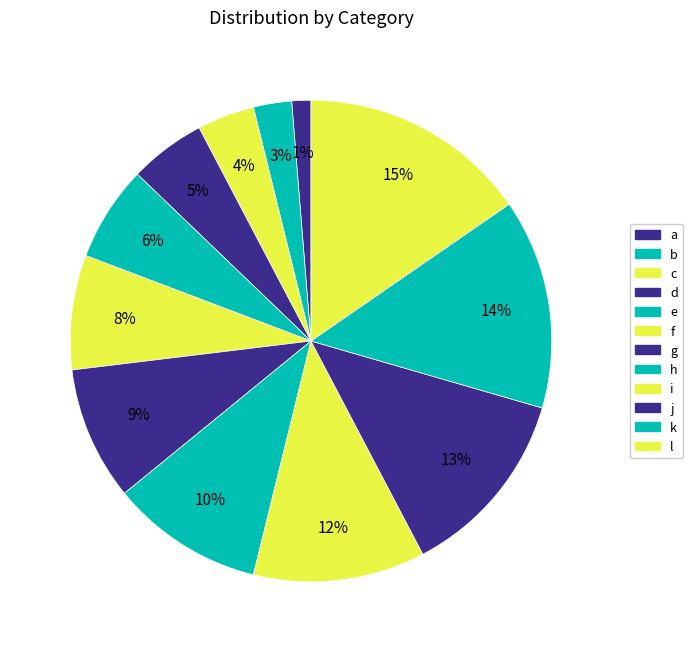

What percentage is NOT represented by i?

88.5%